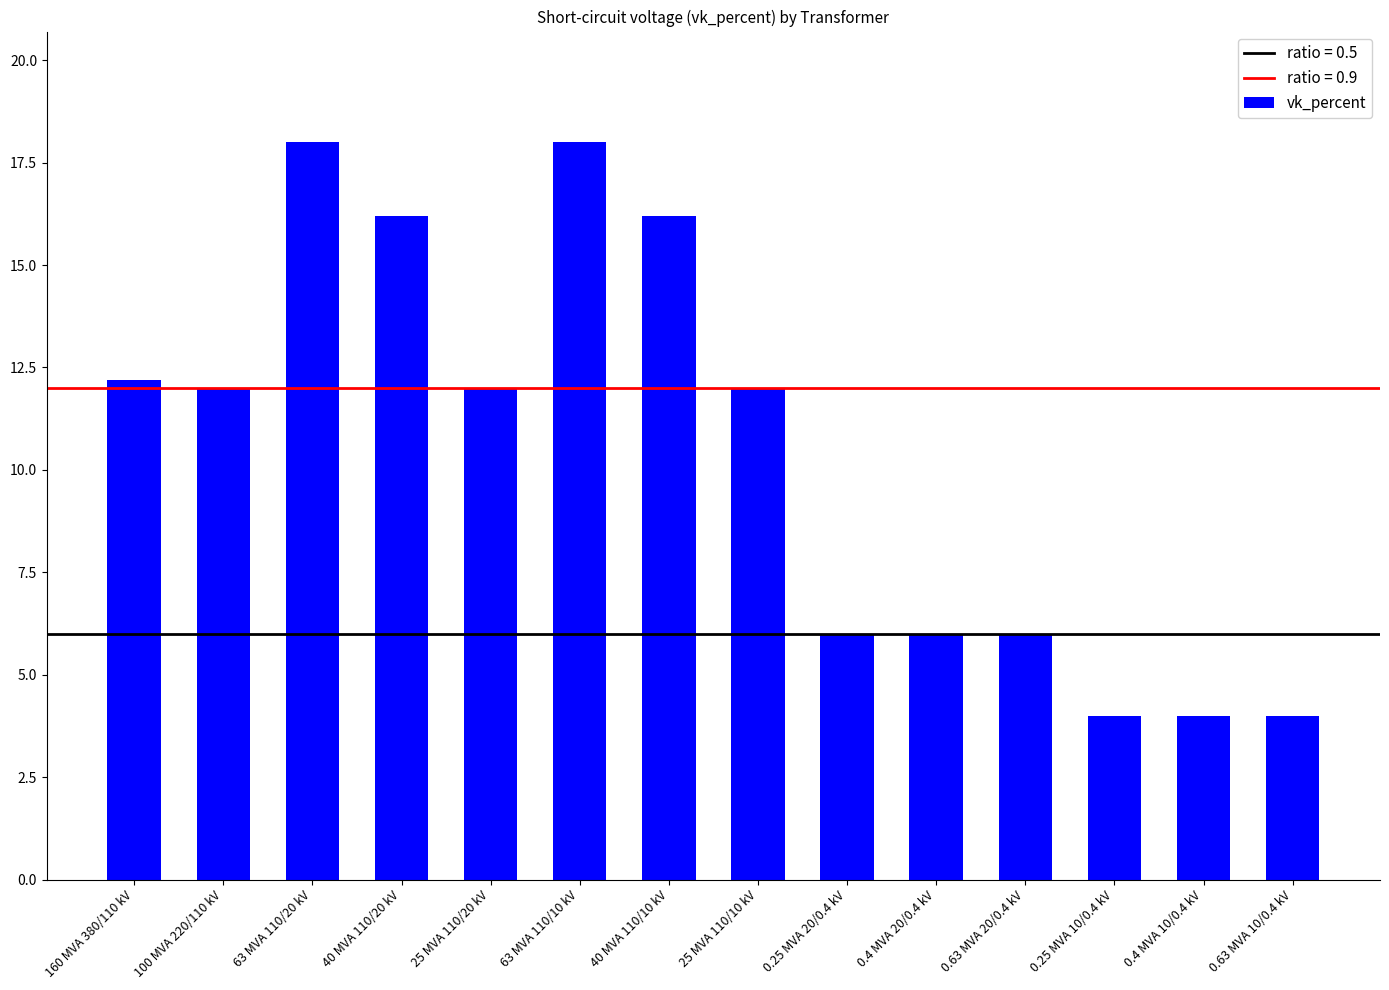

At which label does the data first exceed 12?

160 MVA 380/110 kV